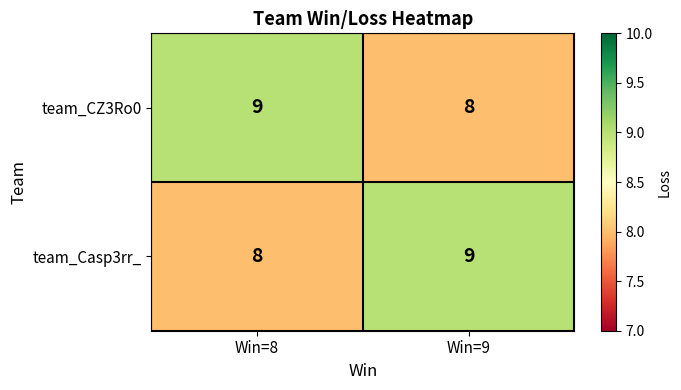

At how many categories does at least one series exceed 8?

2